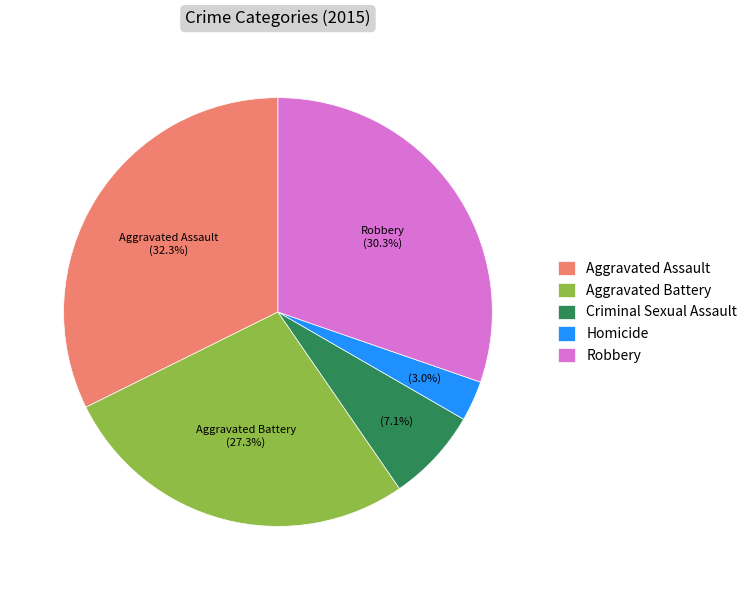

Which slice is the largest?

Aggravated Assault